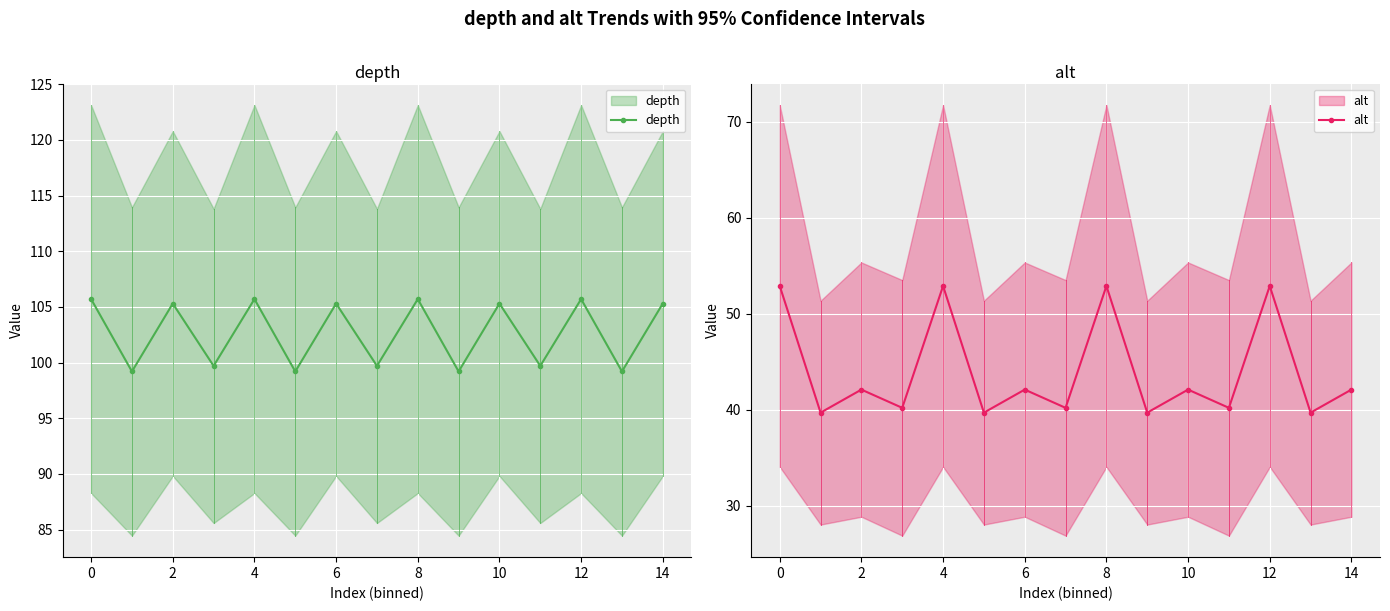

True or false: alt has a value of 19.6 at 16.

False